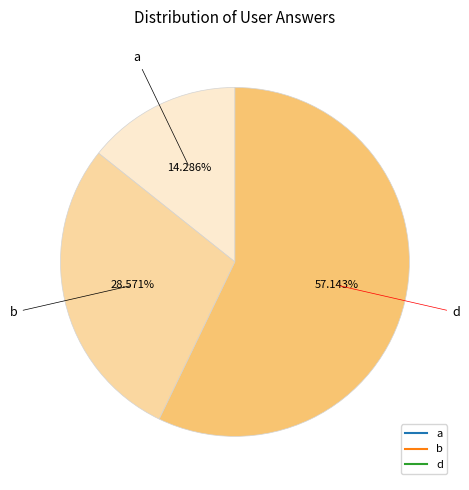

How many slices are in this pie chart?

3